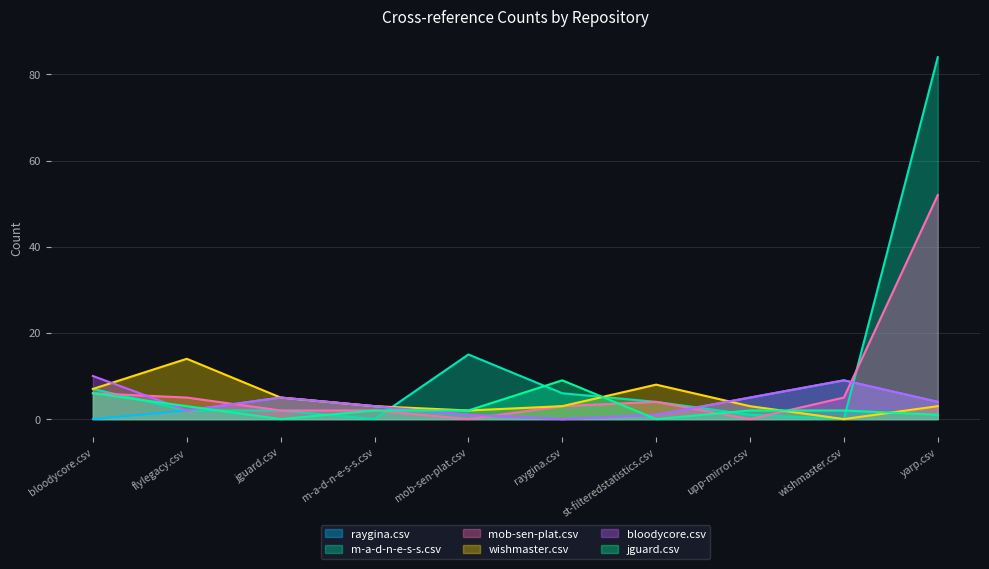

Where is bloodycore.csv nearest to the value 5?

jguard.csv